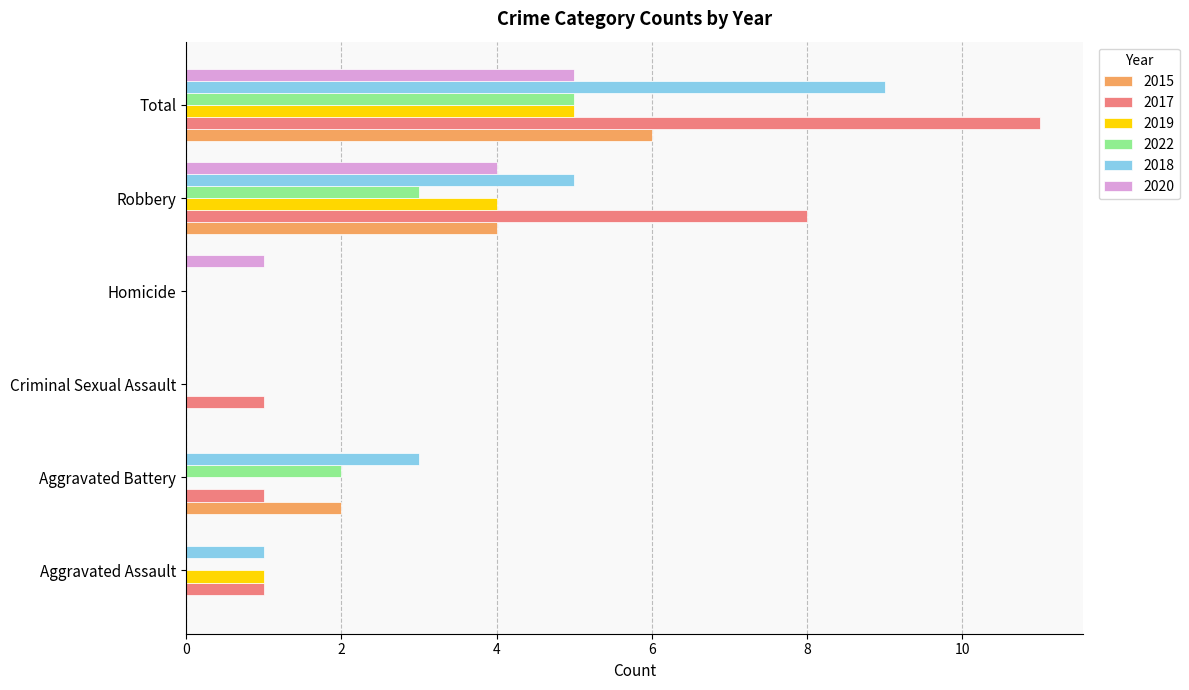

The 2017 series shows 0 at Homicide. True or false?

True